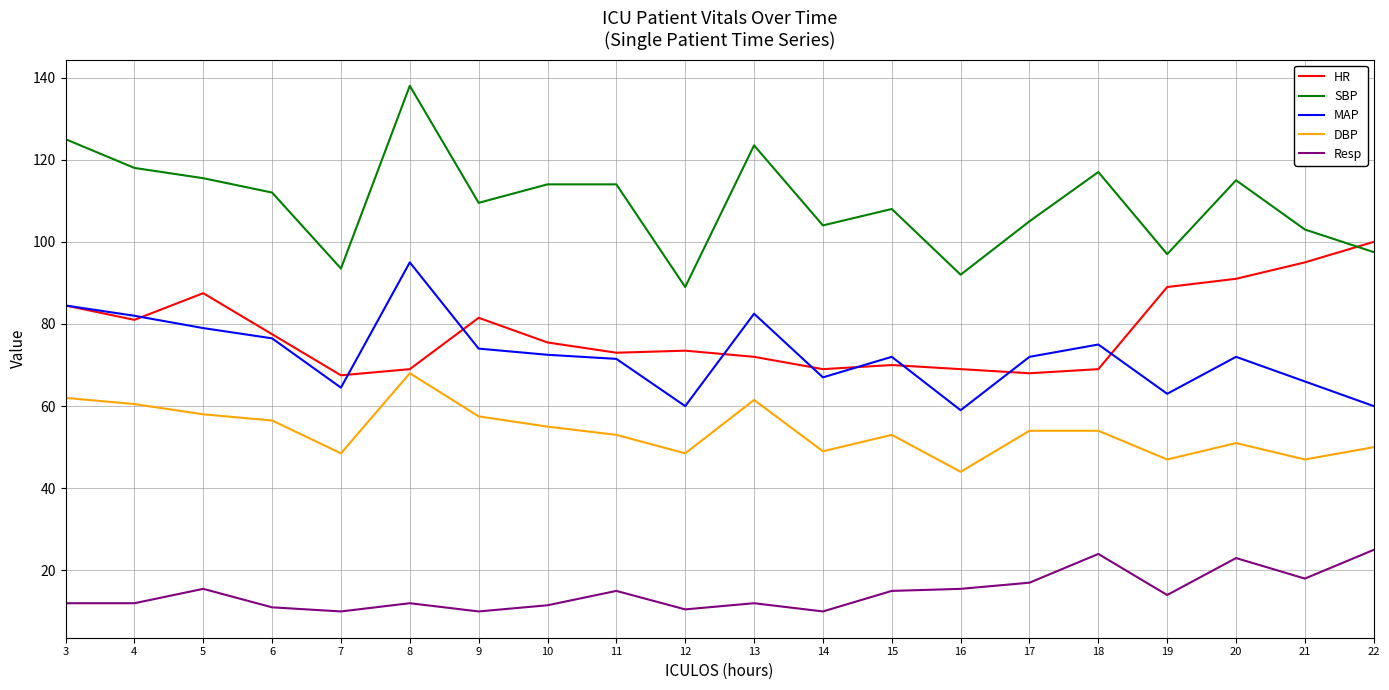

What are all the series names shown in the legend?

HR, SBP, MAP, DBP, Resp